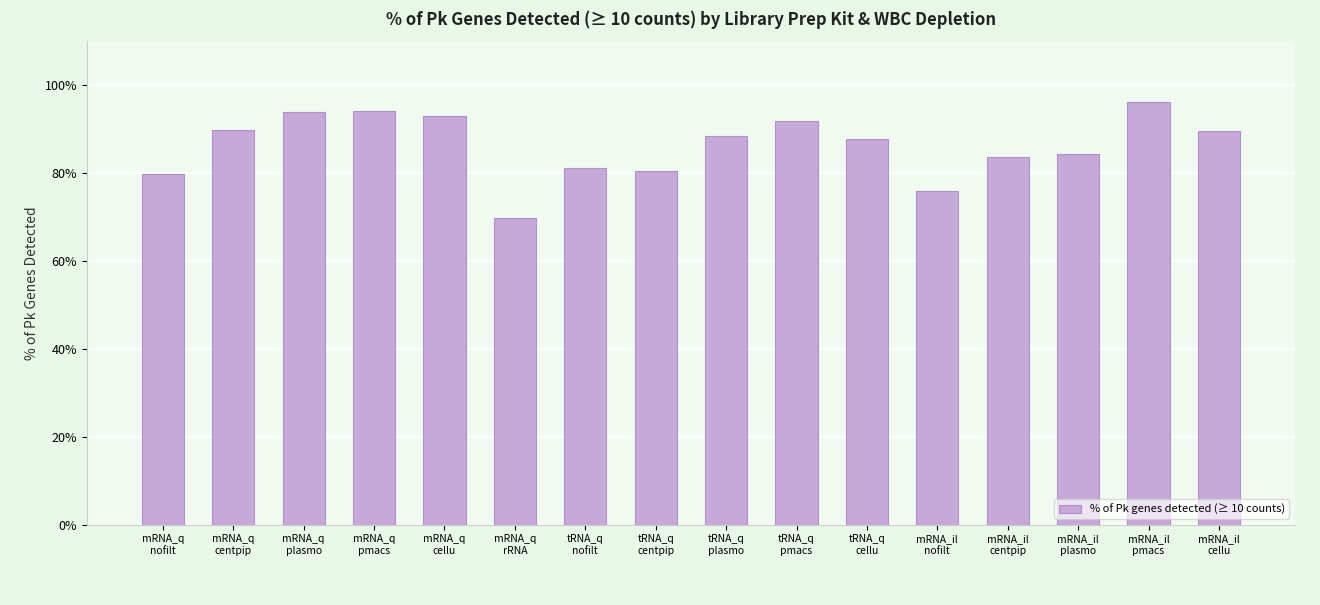

At which label does the data first exceed 88?

mRNA_q
centpip